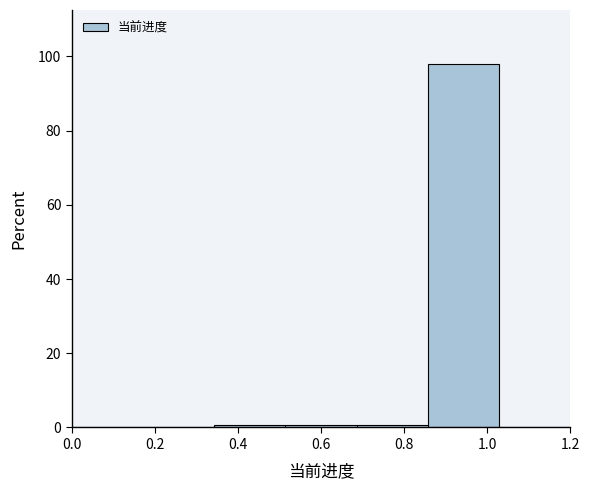

Reading left to right, list every bar in this chart as the range it spans on the x-axis followed by its height. Neither the bar edges nor the heights are printed on the chart, so give them approximately, as read against the axes.

0.00 to 0.18: 0
0.18 to 0.34: 0
0.34 to 0.52: under 2
0.52 to 0.68: under 2
0.68 to 0.86: under 2
0.86 to 1.02: 98
1.02 to 1.20: 0